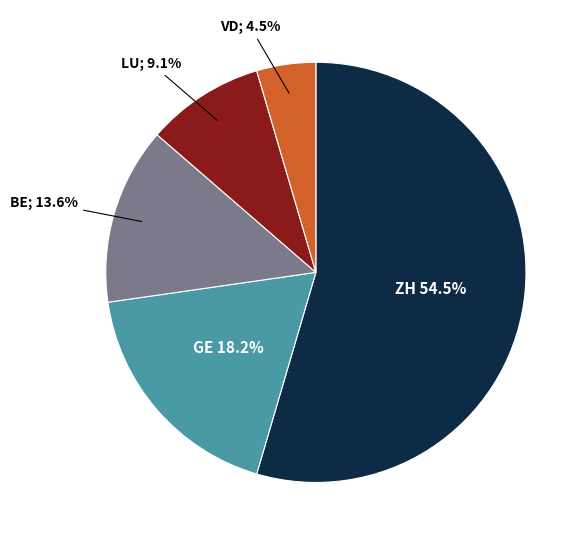

Is there any slice that represents more than half of the pie?

Yes